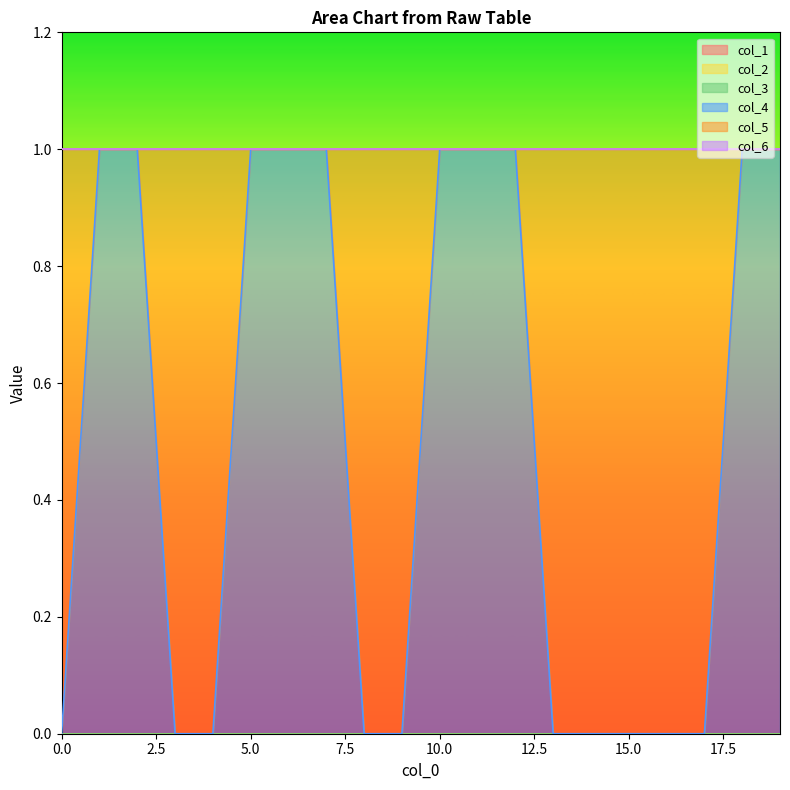

What is the value of the col_5 point at the 17th from the left?

1